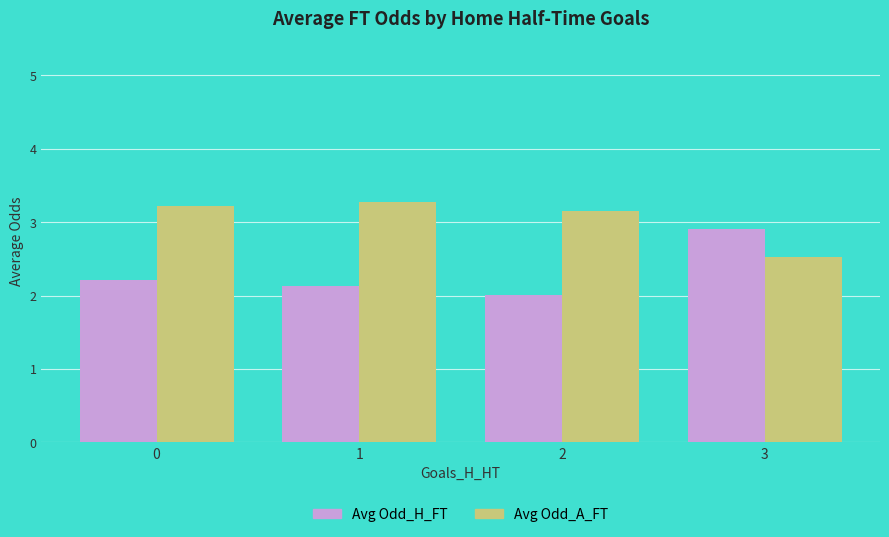

Reading left to right, transcribe all the data shown in this chart.

Avg Odd_H_FT: 0=2.2	1=2.1	2=2.0	3=2.9
Avg Odd_A_FT: 0=3.2	1=3.3	2=3.1	3=2.5